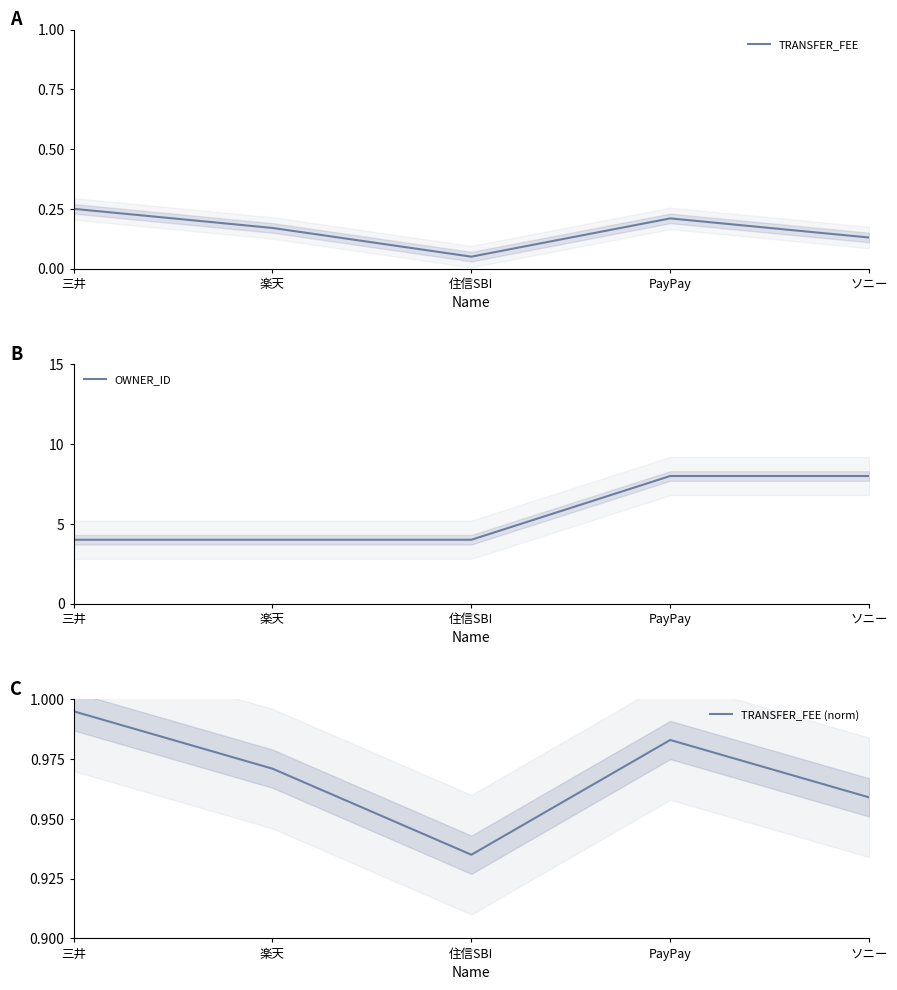

True or false: TRANSFER_FEE (norm) and OWNER_ID intersect in this chart.

False